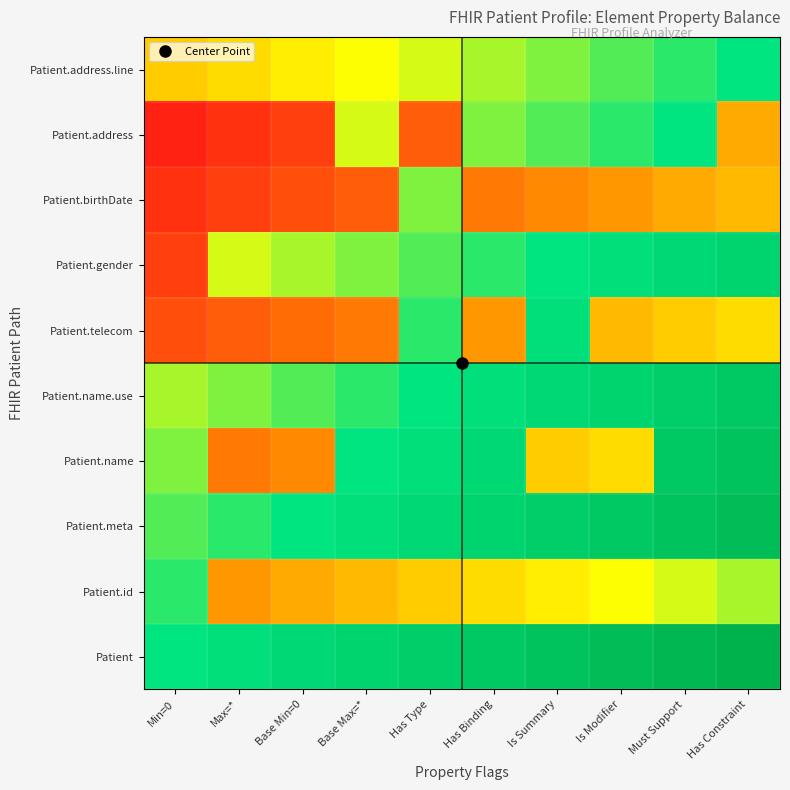

Reading right to left, extract all data points from this chart.

Patient: Has Constraint=1.0	Must Support=1.0	Is Modifier=0.9	Is Summary=0.9	Has Binding=0.9	Has Type=0.8	Base Max=*=0.8	Base Min=0=0.8	Max=*=0.7	Min=0=0.7
Patient.id: Has Constraint=0.6	Must Support=0.5	Is Modifier=0.5	Is Summary=0.5	Has Binding=0.4	Has Type=0.4	Base Max=*=0.4	Base Min=0=0.3	Max=*=0.3	Min=0=0.7
Patient.meta: Has Constraint=0.9	Must Support=0.9	Is Modifier=0.9	Is Summary=0.8	Has Binding=0.8	Has Type=0.8	Base Max=*=0.7	Base Min=0=0.7	Max=*=0.7	Min=0=0.6
Patient.name: Has Constraint=0.9	Must Support=0.9	Is Modifier=0.4	Is Summary=0.4	Has Binding=0.8	Has Type=0.7	Base Max=*=0.7	Base Min=0=0.3	Max=*=0.2	Min=0=0.6
Patient.name.use: Has Constraint=0.9	Must Support=0.8	Is Modifier=0.8	Is Summary=0.8	Has Binding=0.7	Has Type=0.7	Base Max=*=0.7	Base Min=0=0.6	Max=*=0.6	Min=0=0.6
Patient.telecom: Has Constraint=0.4	Must Support=0.4	Is Modifier=0.4	Is Summary=0.7	Has Binding=0.3	Has Type=0.7	Base Max=*=0.2	Base Min=0=0.2	Max=*=0.2	Min=0=0.1
Patient.gender: Has Constraint=0.8	Must Support=0.8	Is Modifier=0.7	Is Summary=0.7	Has Binding=0.7	Has Type=0.6	Base Max=*=0.6	Base Min=0=0.6	Max=*=0.5	Min=0=0.1
Patient.birthDate: Has Constraint=0.4	Must Support=0.3	Is Modifier=0.3	Is Summary=0.3	Has Binding=0.2	Has Type=0.6	Base Max=*=0.2	Base Min=0=0.1	Max=*=0.1	Min=0=0.1
Patient.address: Has Constraint=0.3	Must Support=0.7	Is Modifier=0.7	Is Summary=0.6	Has Binding=0.6	Has Type=0.2	Base Max=*=0.5	Base Min=0=0.1	Max=*=0.1	Min=0=0.0
Patient.address.line: Has Constraint=0.7	Must Support=0.7	Is Modifier=0.6	Is Summary=0.6	Has Binding=0.6	Has Type=0.5	Base Max=*=0.5	Base Min=0=0.5	Max=*=0.4	Min=0=0.4